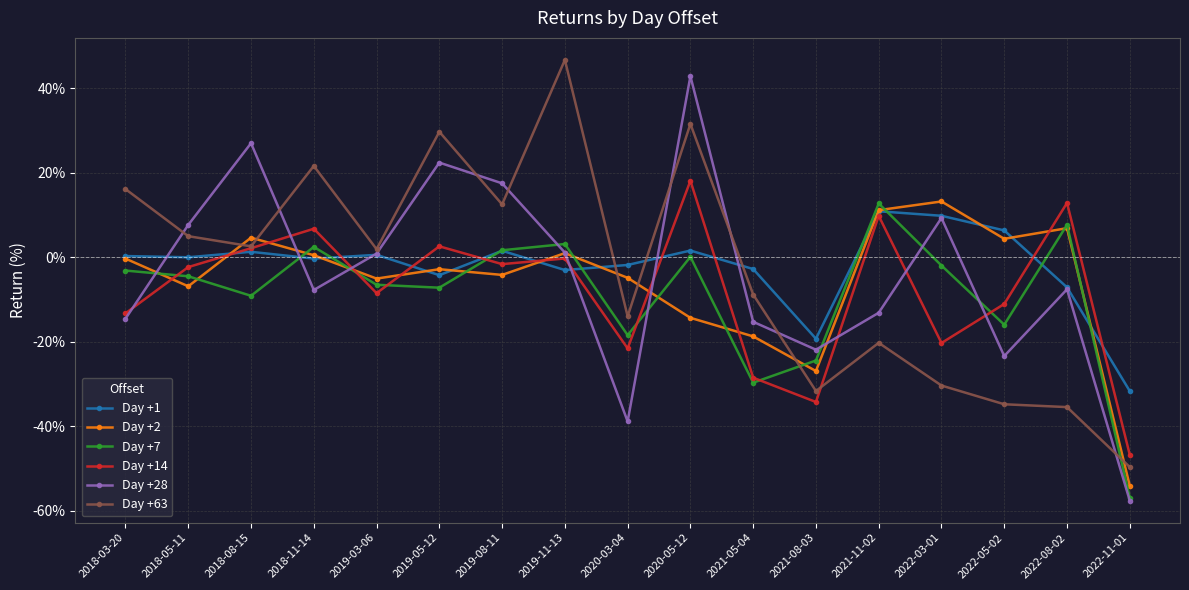

What position from the left is 2021-08-03?

12